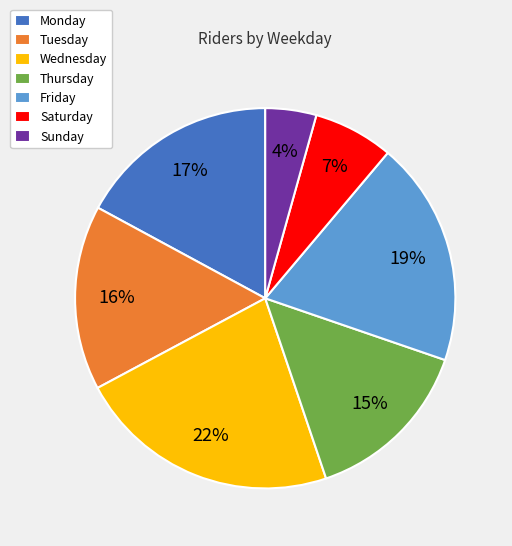

To the nearest percent, what is the combined percentage of Tuesday and Friday?

35%